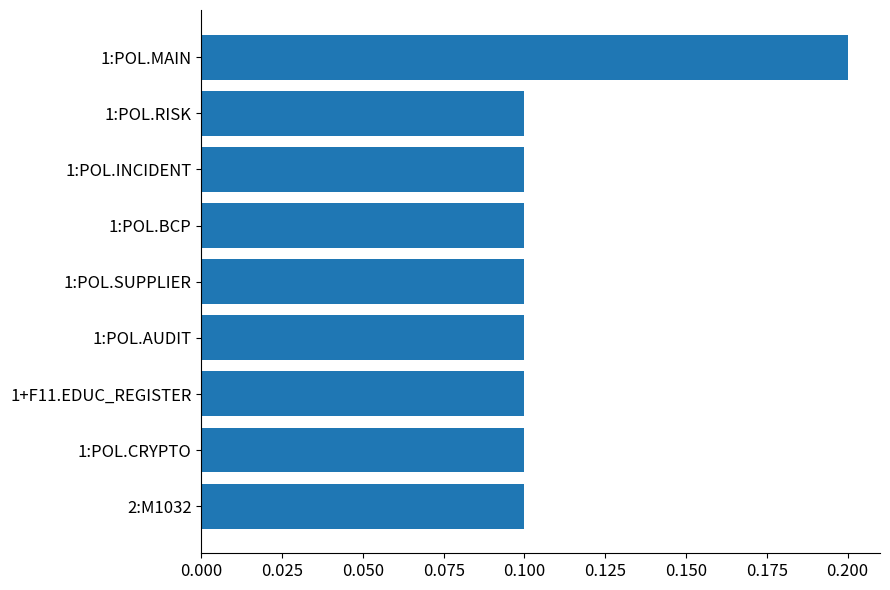

How many categories are shown in the chart?

9